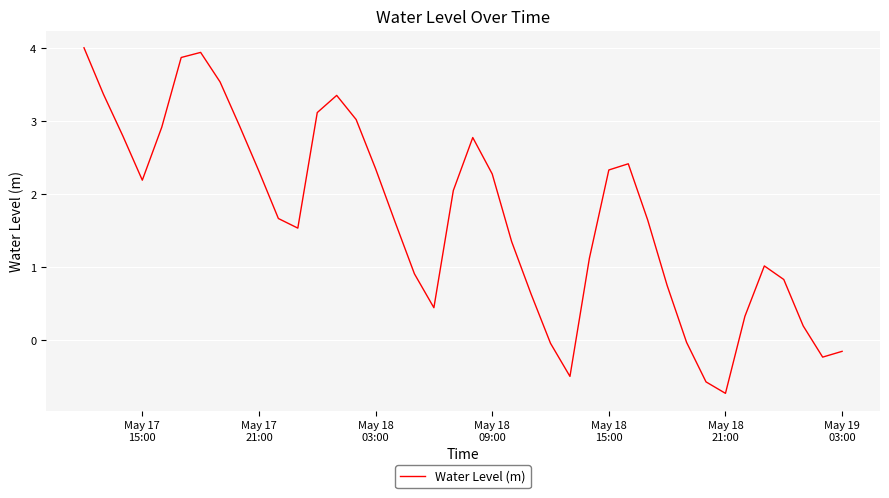

How many negative values are there?

7